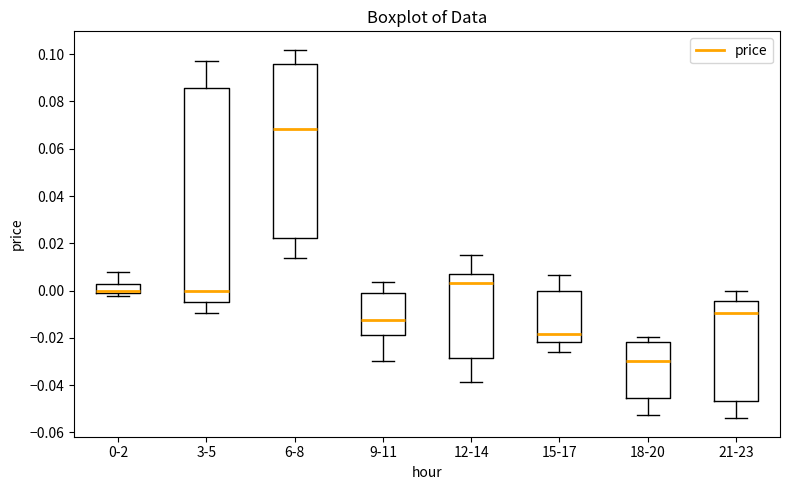

Reading left to right, transcribe this box plot: for each box, give where its median line is, the range the box spans, and where its two whiskers end, as read against the y-axis. The values are not printed on the chart, so give them approximately, as read against the axis.

0-2: median 0.000, box -0.002 to 0.002, whiskers -0.002 (just below the box's lower edge) to 0.008
3-5: median 0.000, box -0.004 to 0.086, whiskers -0.010 to 0.098
6-8: median 0.068, box 0.022 to 0.096, whiskers 0.014 to 0.102
9-11: median -0.012, box -0.018 to -0.002, whiskers -0.030 to 0.004
12-14: median 0.004, box -0.028 to 0.008, whiskers -0.038 to 0.014
15-17: median -0.018, box -0.022 to 0.000, whiskers -0.026 to 0.006
18-20: median -0.030, box -0.046 to -0.022, whiskers -0.052 to -0.020
21-23: median -0.010, box -0.046 to -0.004, whiskers -0.054 to 0.000